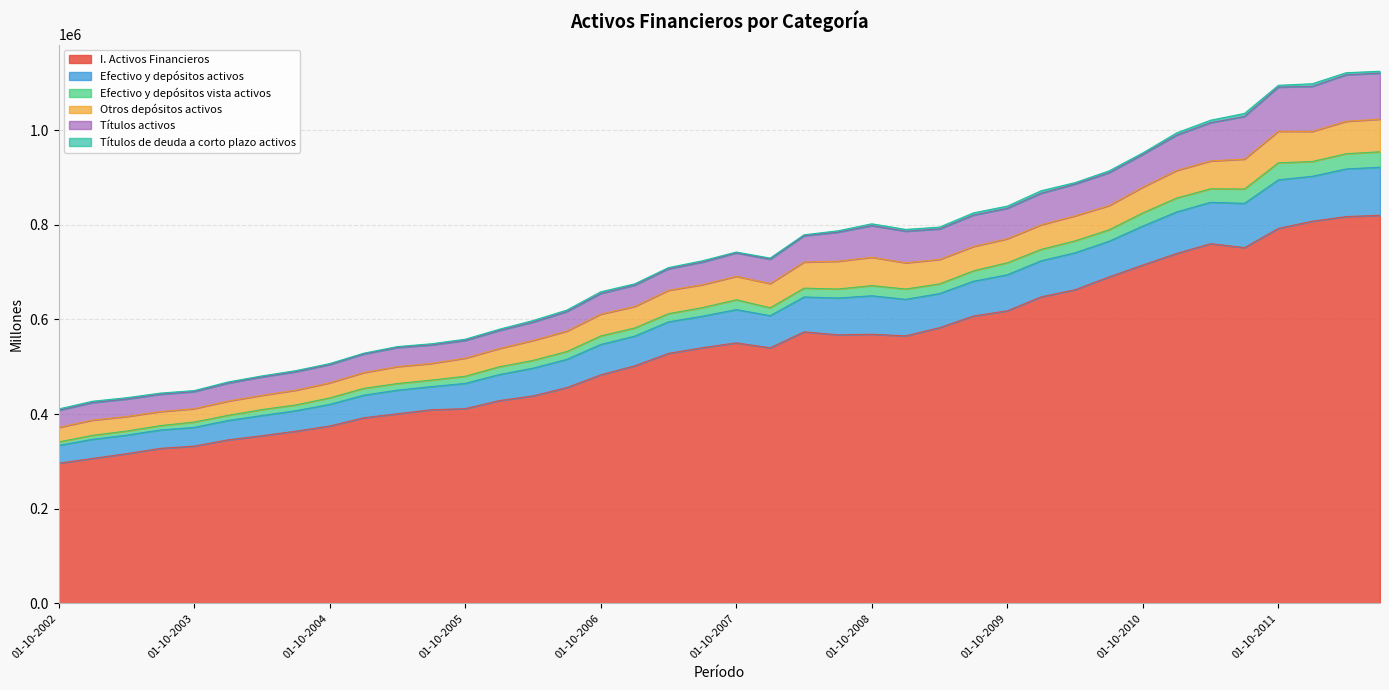

List the labels in order of Efectivo y depósitos vista activos value, largest first.

01-07-2012, 01-04-2012, 01-01-2012, 01-10-2011, 01-04-2011, 01-07-2011, 01-01-2011, 01-10-2010, 01-07-2010, 01-04-2010, 01-01-2010, 01-10-2009, 01-07-2009, 01-04-2009, 01-10-2008, 01-04-2008, 01-07-2008, 01-01-2009, 01-10-2007, 01-07-2007, 01-01-2008, 01-04-2007, 01-01-2007, 01-10-2006, 01-07-2006, 01-04-2006, 01-01-2006, 01-10-2005, 01-07-2005, 01-04-2005, 01-01-2005, 01-10-2004, 01-07-2004, 01-04-2004, 01-01-2004, 01-10-2003, 01-07-2003, 01-04-2003, 01-01-2003, 01-10-2002